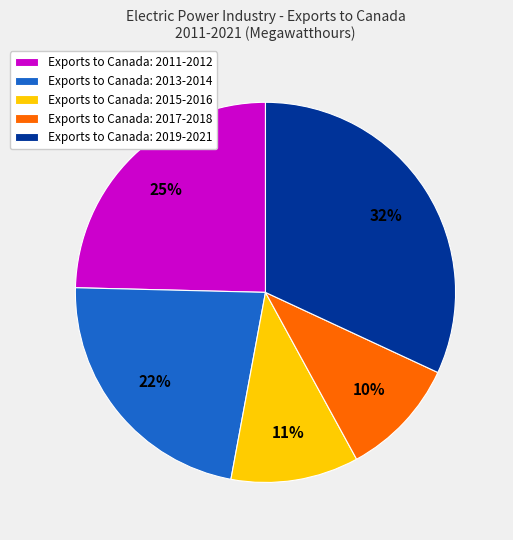

Do Exports to Canada: 2017-2018 and Exports to Canada: 2013-2014 together represent more than half of the pie?

No